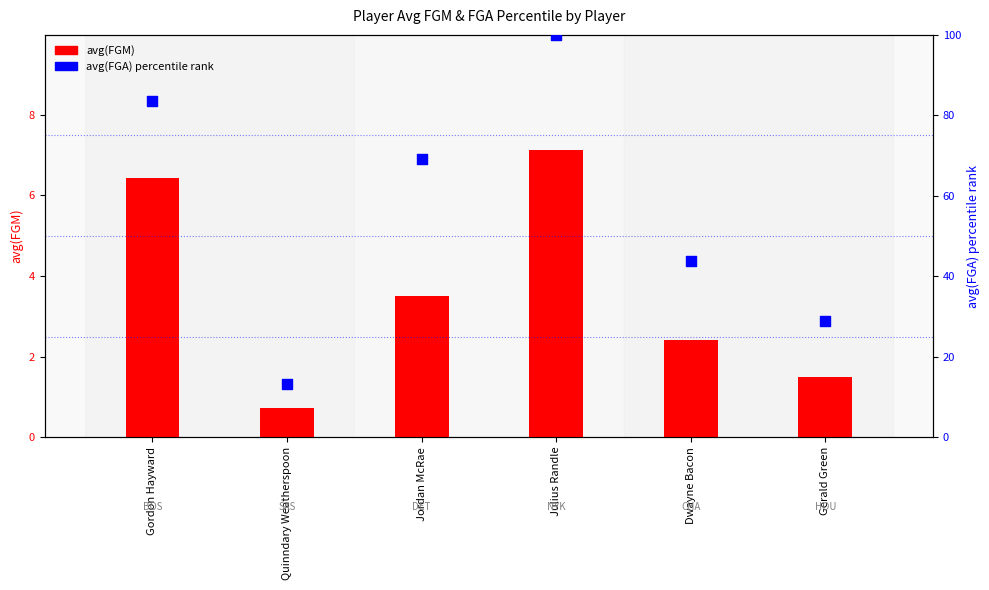

What are all the series names shown in the legend?

avg(FGM), avg(FGA) percentile